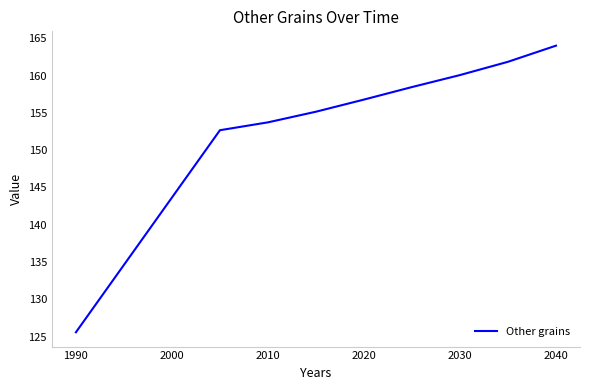

What is the average value?

154.3